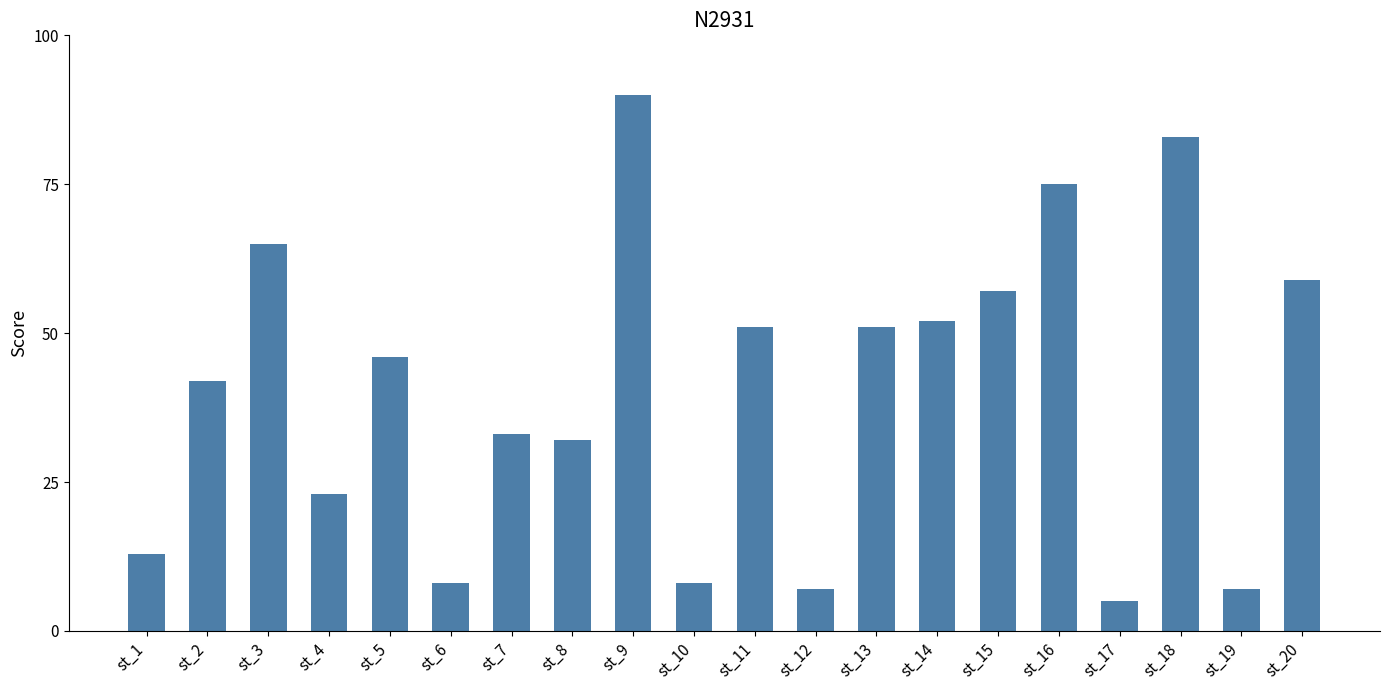

Count the number of categories in the chart.

20